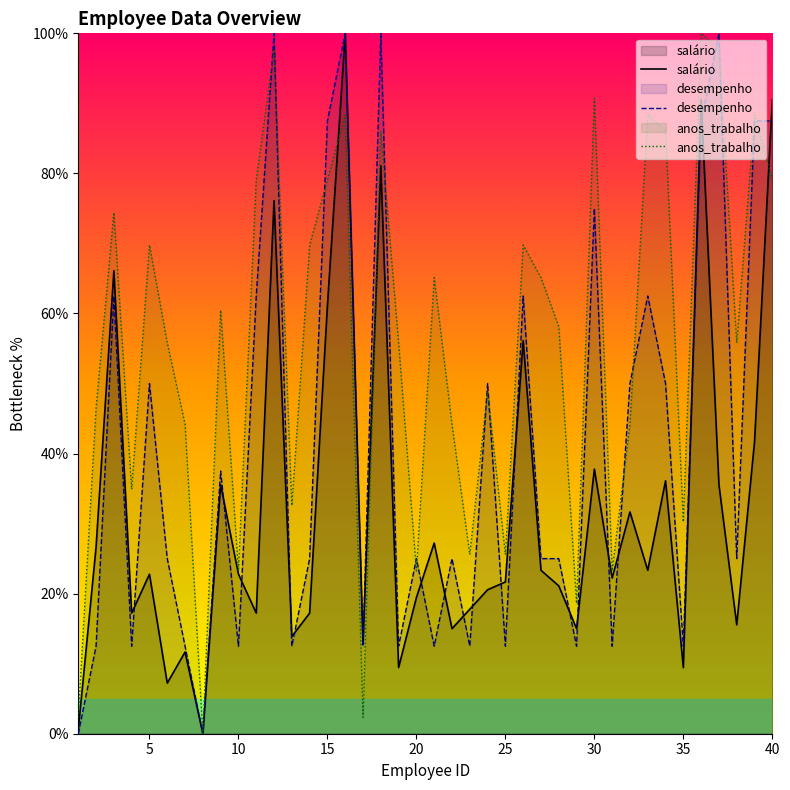

How many data points in desempenho are above 25?

18